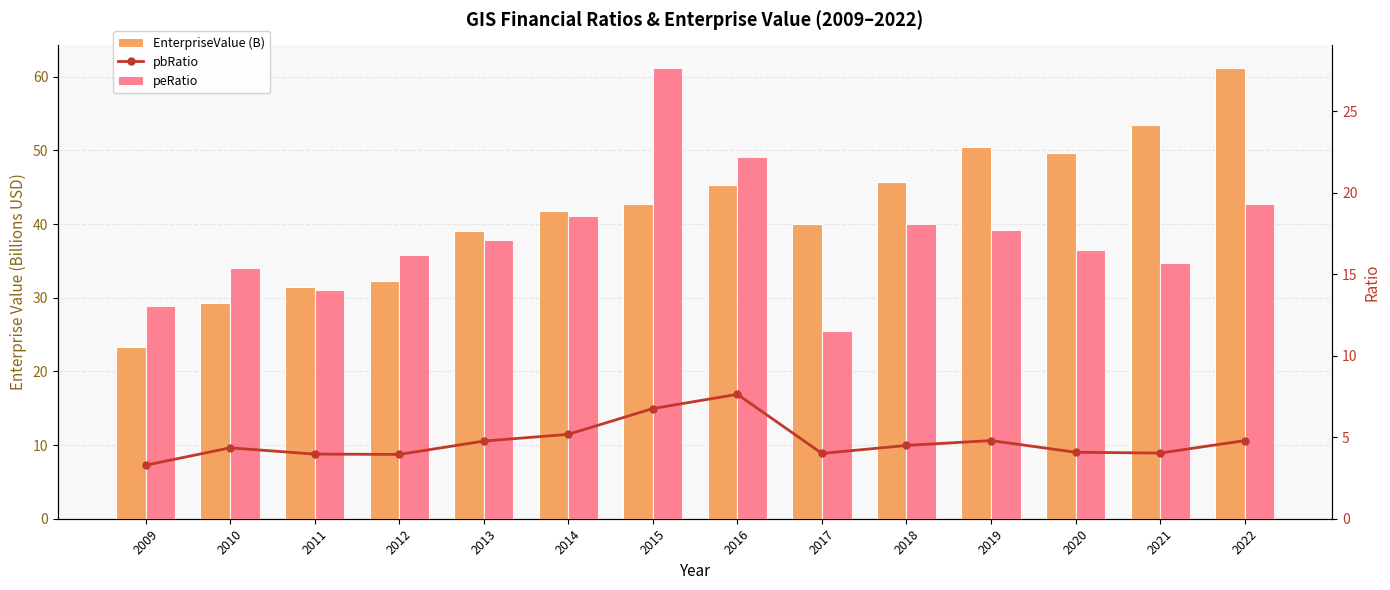

At which category is the sum across all series the highest?

2022